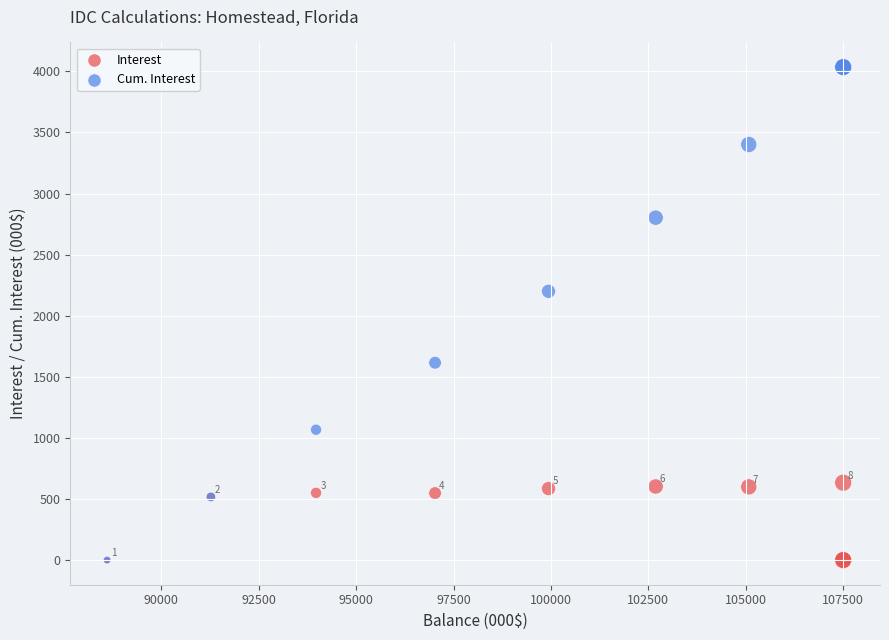

What are all the series names shown in the legend?

Interest, Cum. Interest